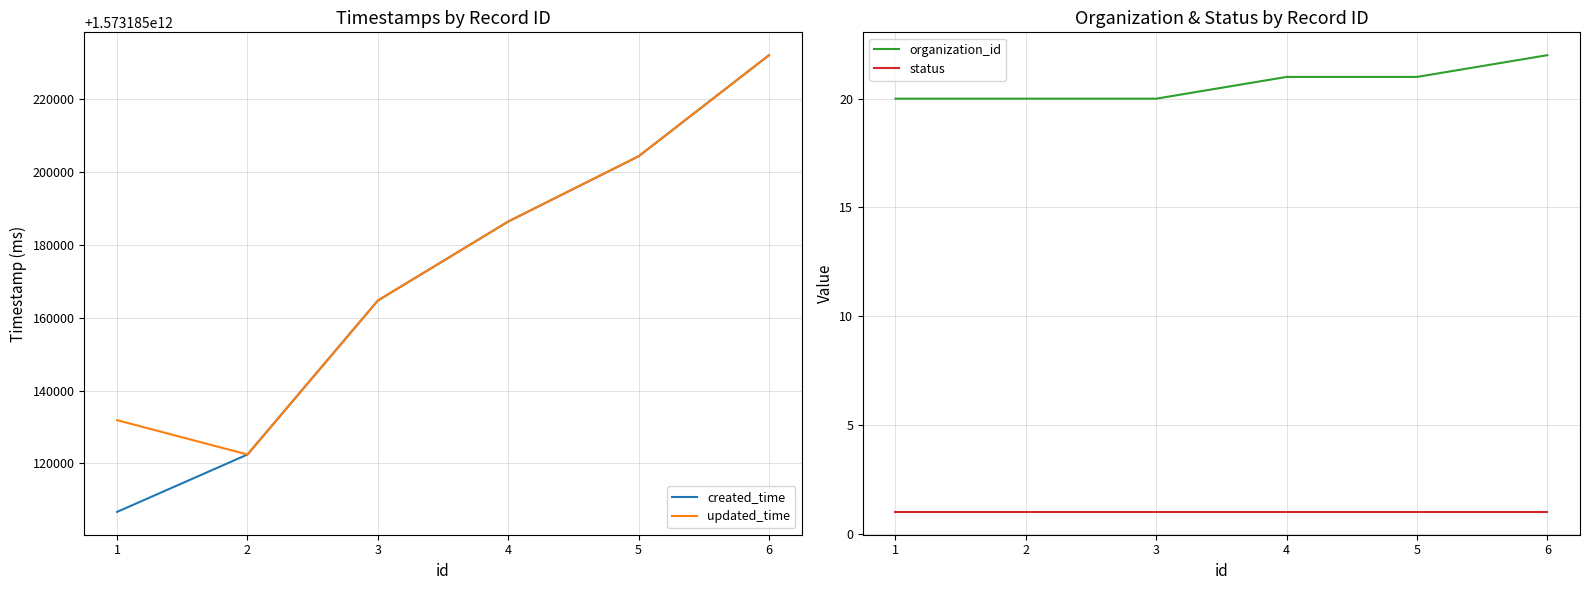

Which series has the widest spread of values?

created_time